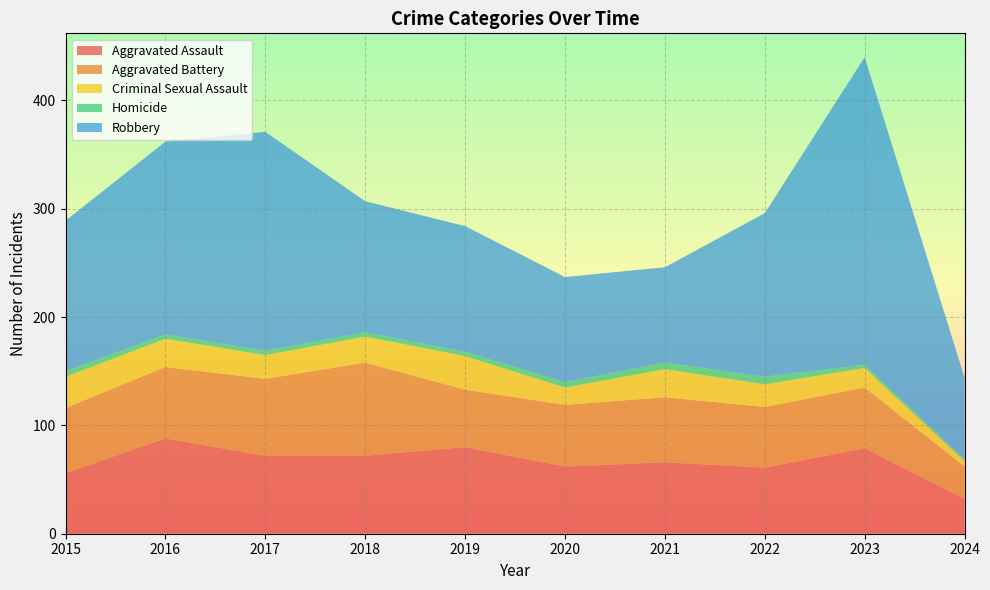

Reading left to right, transcribe all the data shown in this chart.

Aggravated Assault: 56	88	72	72	80	62	66	61	79	32
Aggravated Battery: 60	66	71	86	53	57	60	56	56	30
Criminal Sexual Assault: 29	26	22	24	31	16	26	21	18	5
Homicide: 5	4	4	4	4	5	6	7	3	2
Robbery: 139	178	202	121	116	97	88	151	284	75